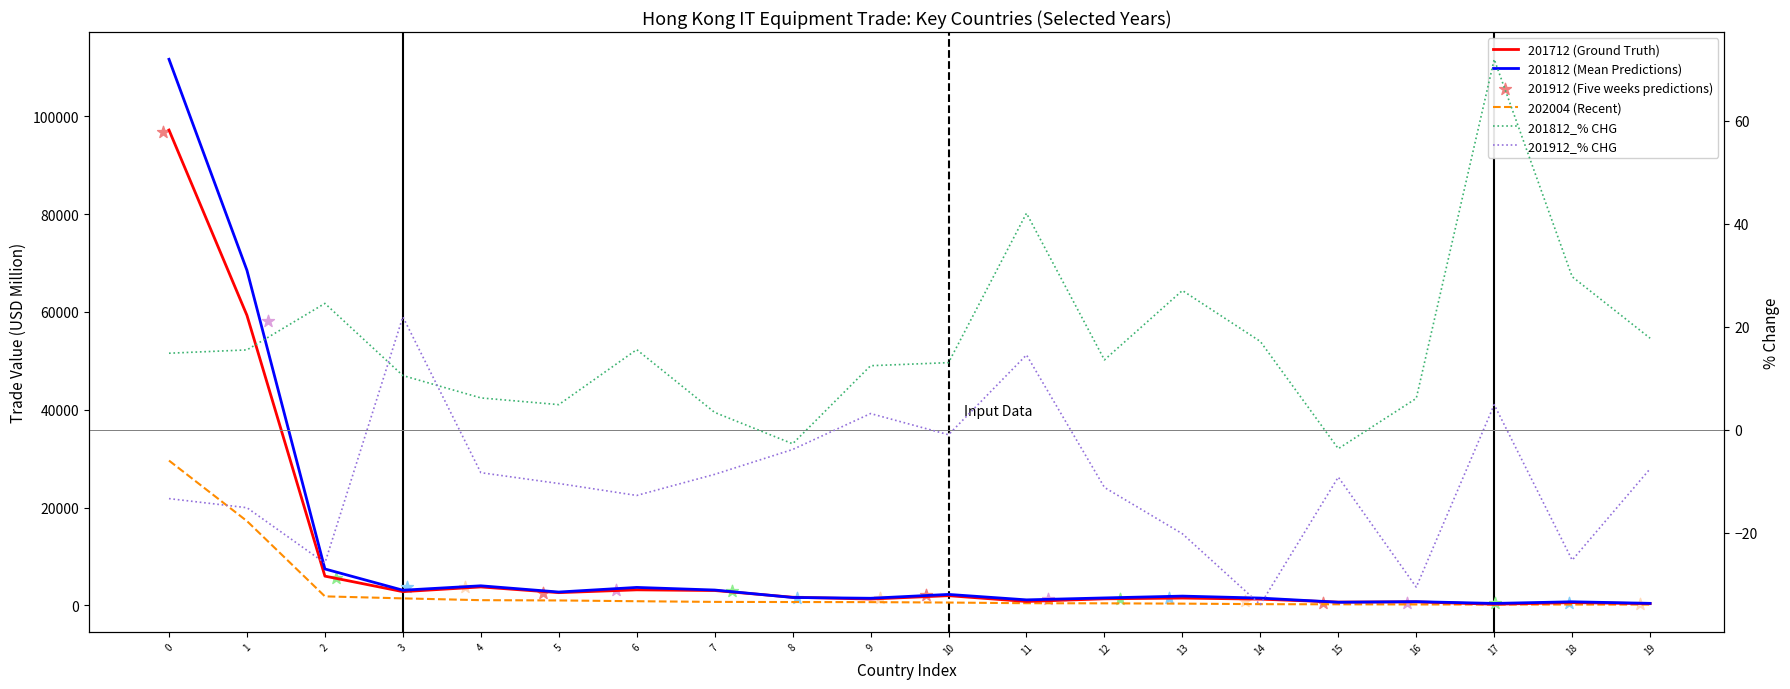

Which series reaches the maximum Y coordinate?

201812 (Mean Predictions)